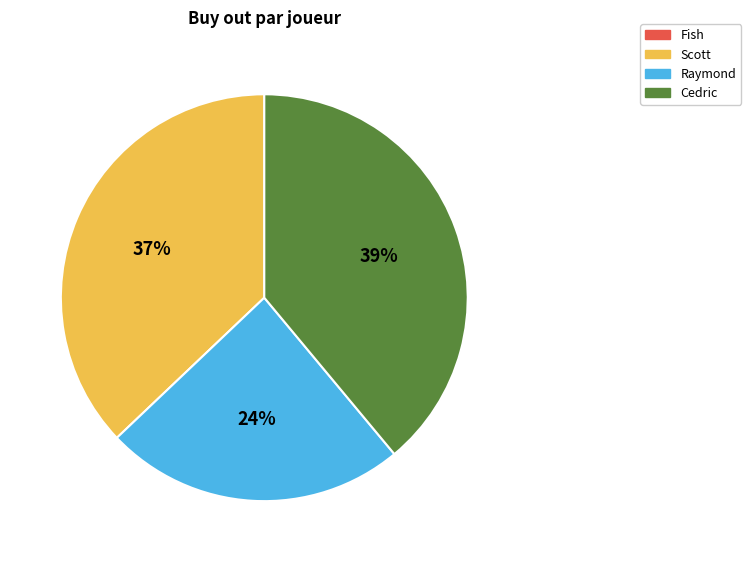

To the nearest percent, what is the average slice percentage?

33%